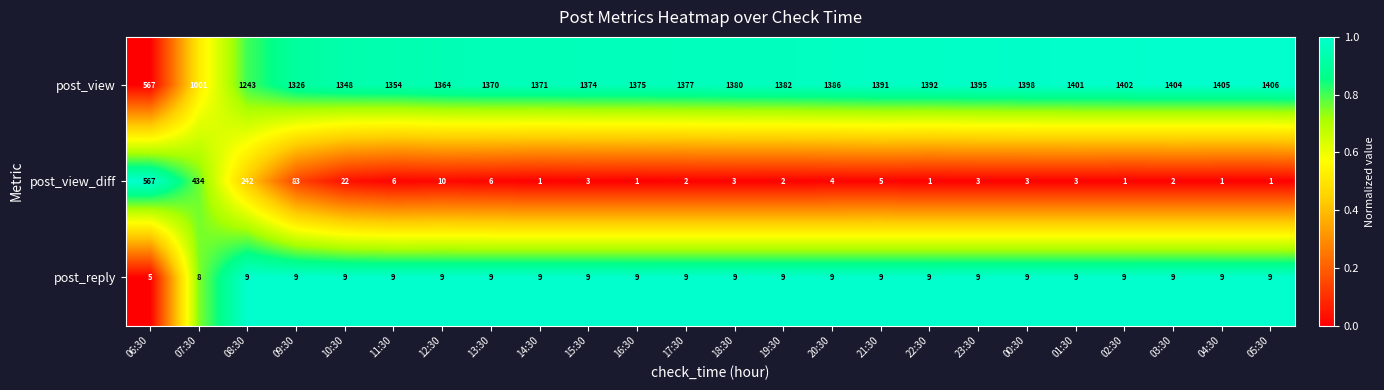

The value of post_reply at 08:30 is 9. True or false?

True